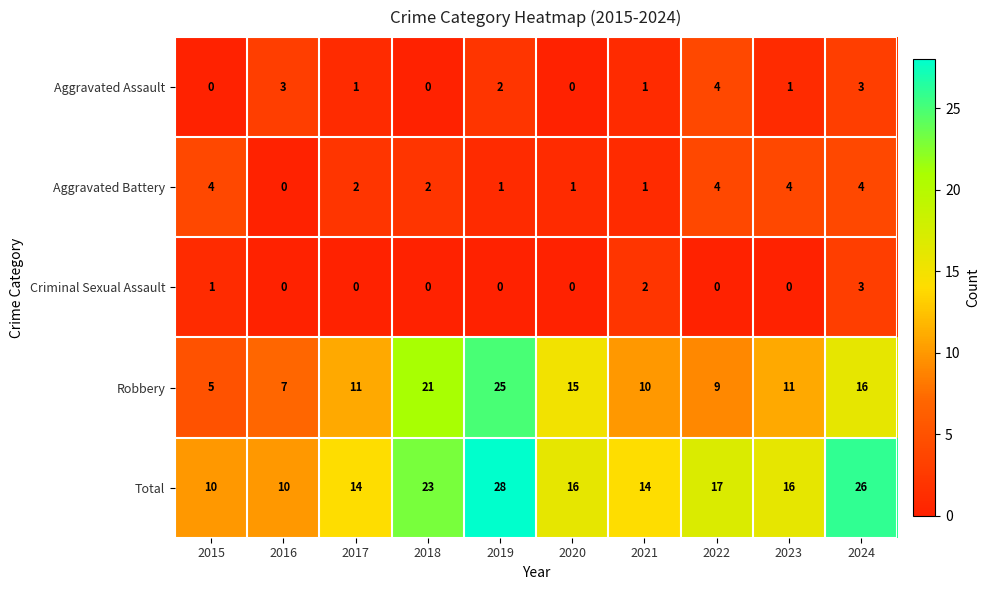

Which series has the widest spread of values?

Robbery